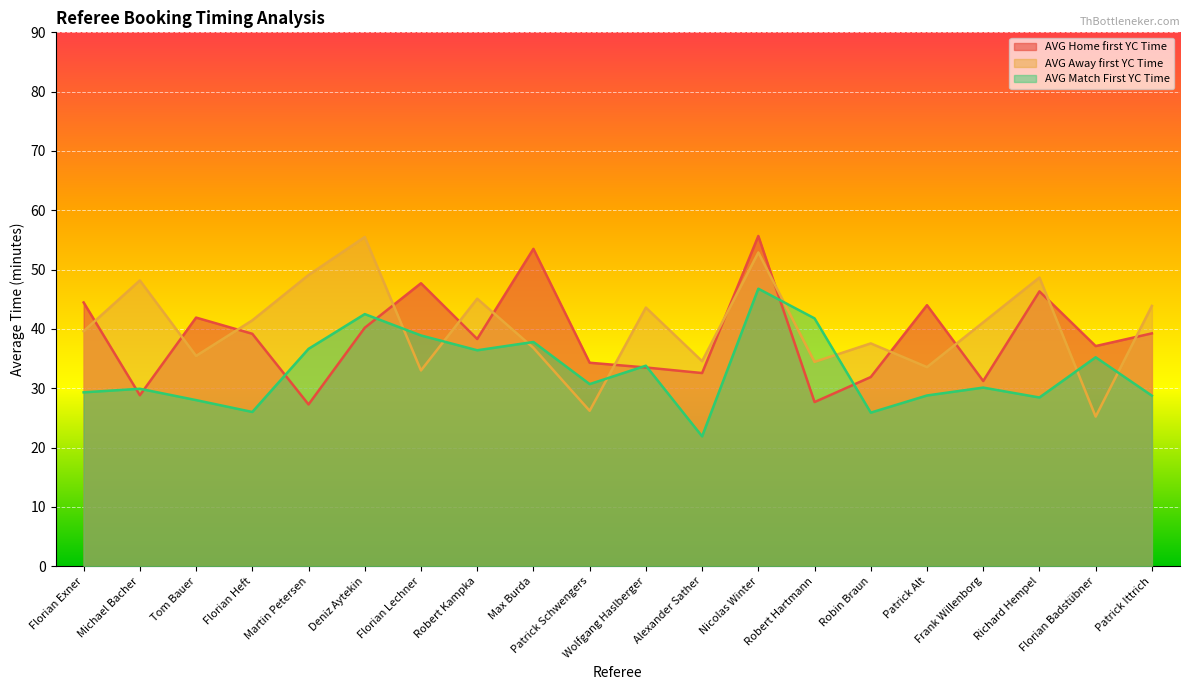

At which category is the sum across all series the highest?

Nicolas Winter